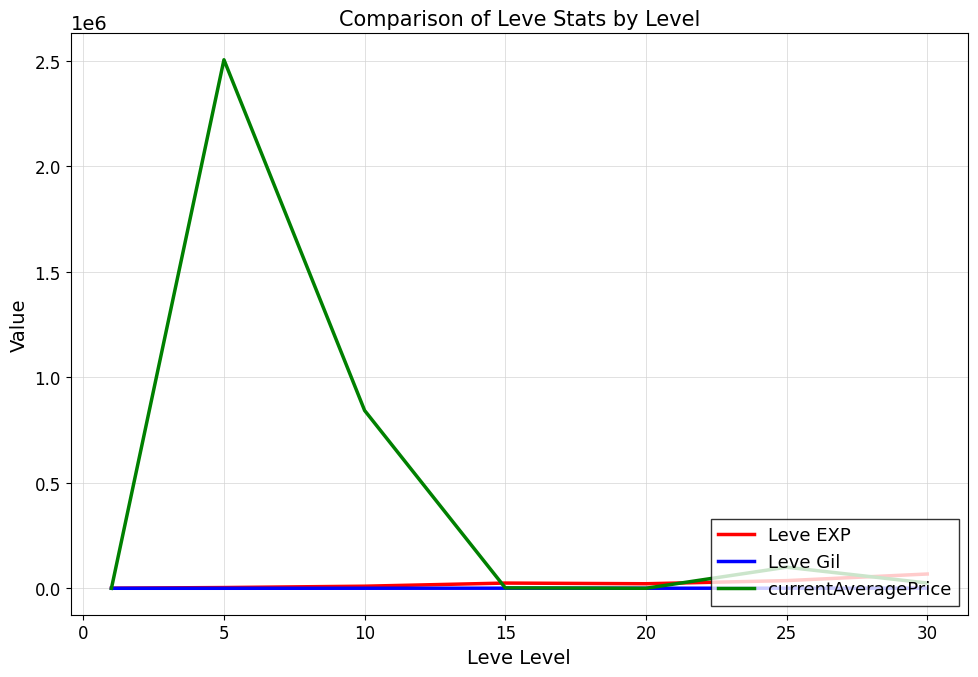

After their last crossing, which series has the higher values: currentAveragePrice or Leve Gil?

currentAveragePrice